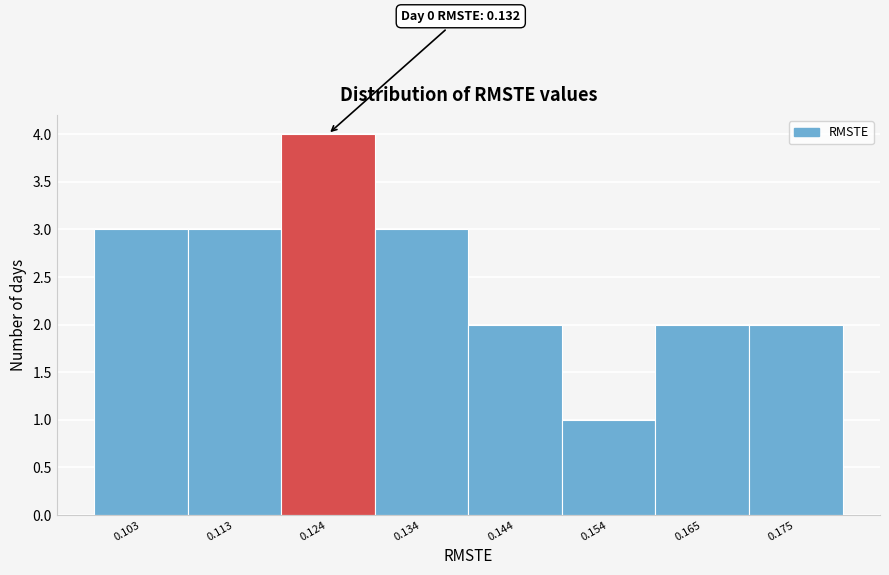

Reading right to left, extract all data points from this chart.

0.175=2	0.165=2	0.154=1	0.144=2	0.134=3	0.124=4	0.113=3	0.103=3